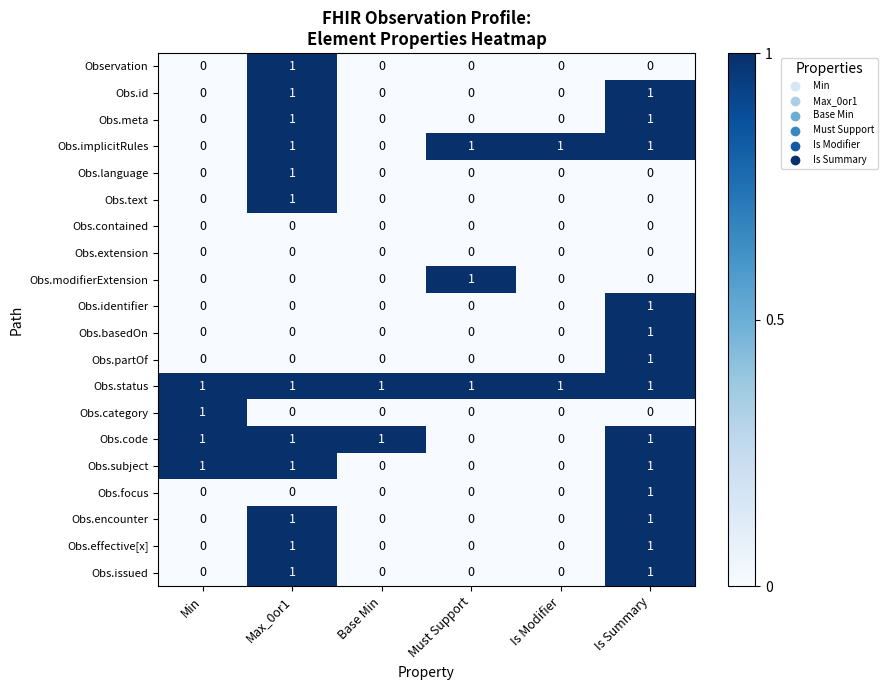

What is the sum of all Obs.code values?

4